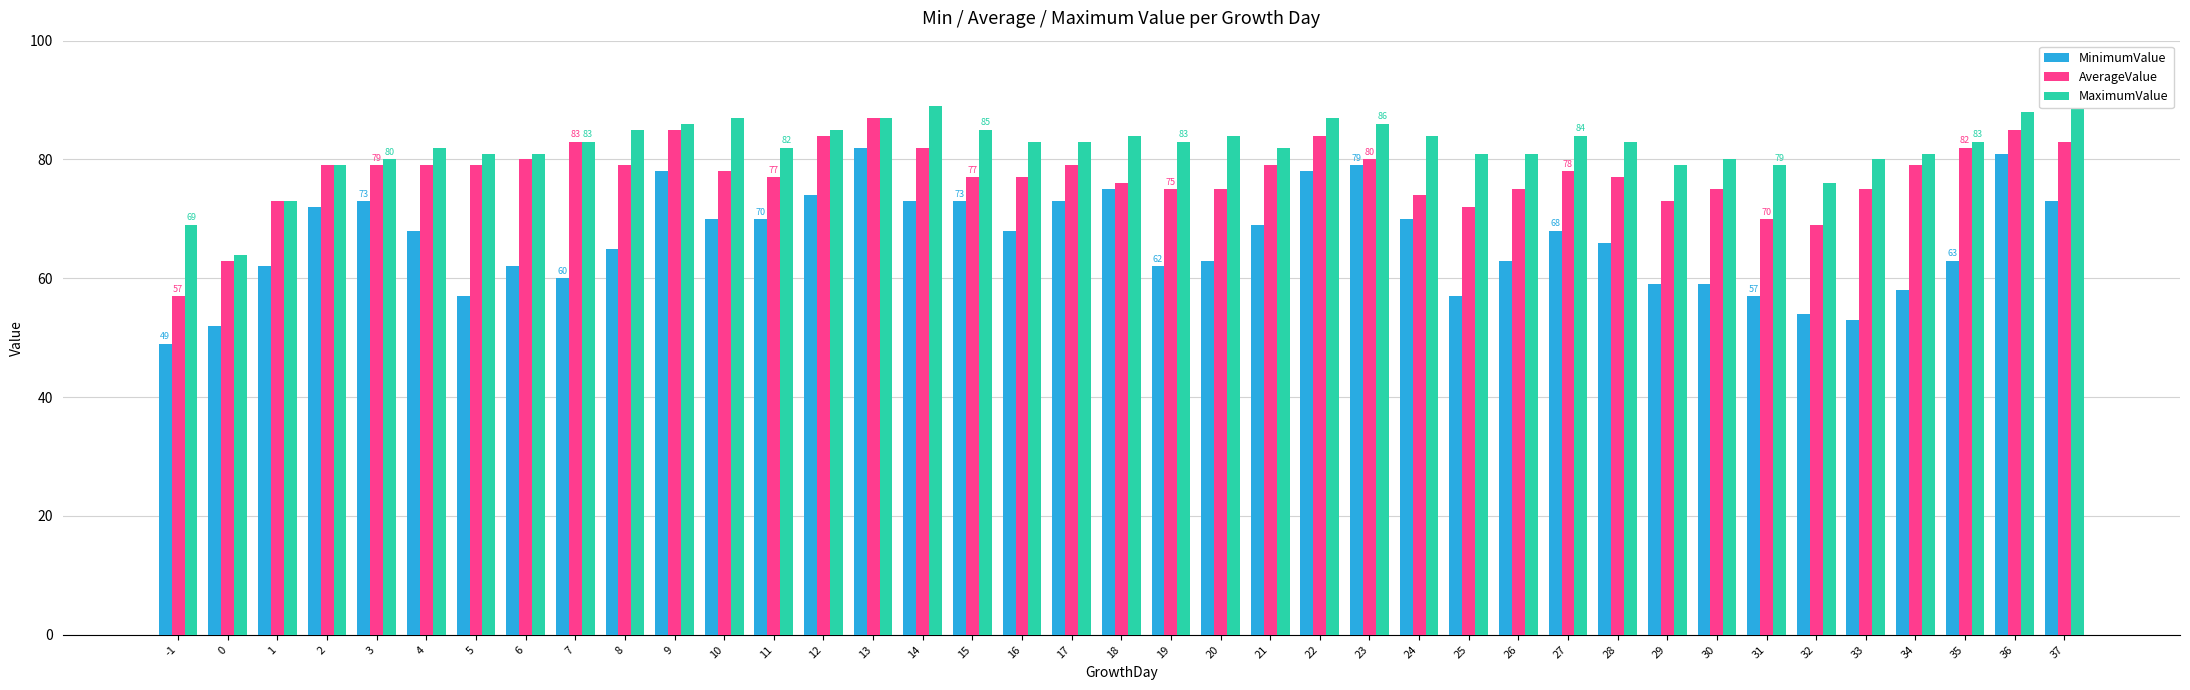

Is the value of MinimumValue at 3 greater than the value of MaximumValue at 31?

No